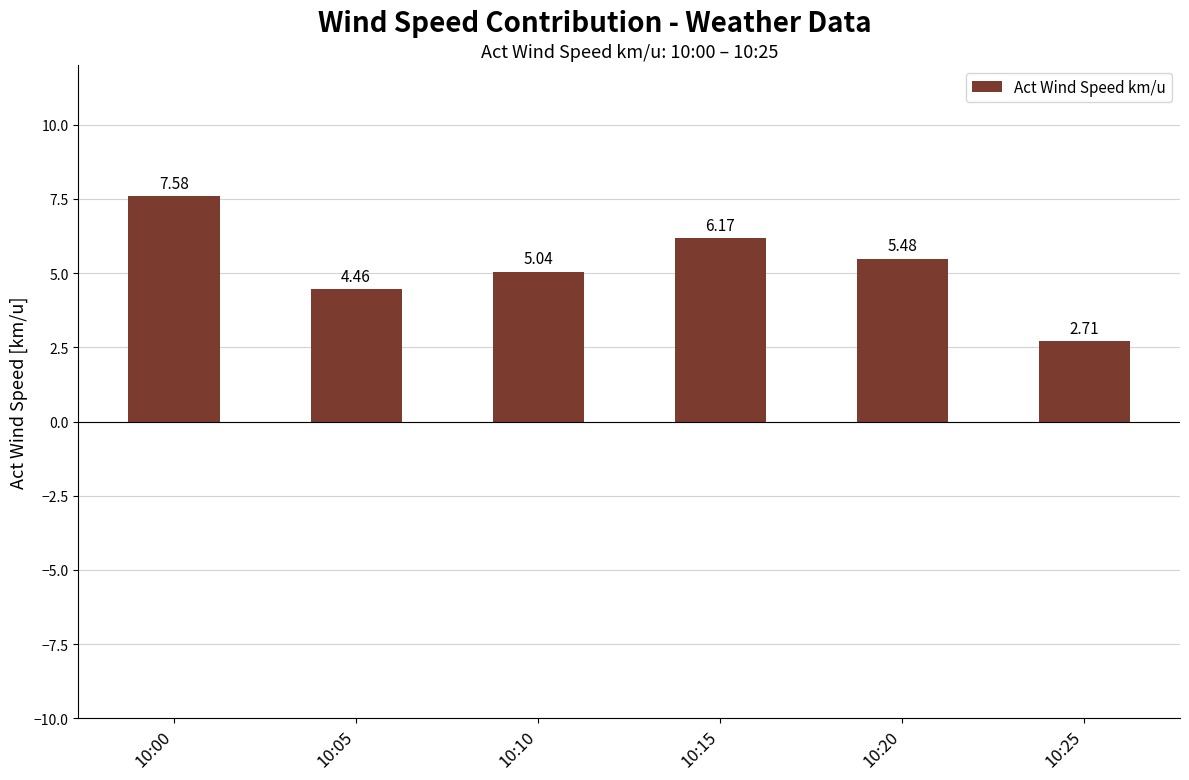

Is it true that the value at 10:20 is 5.5?

True